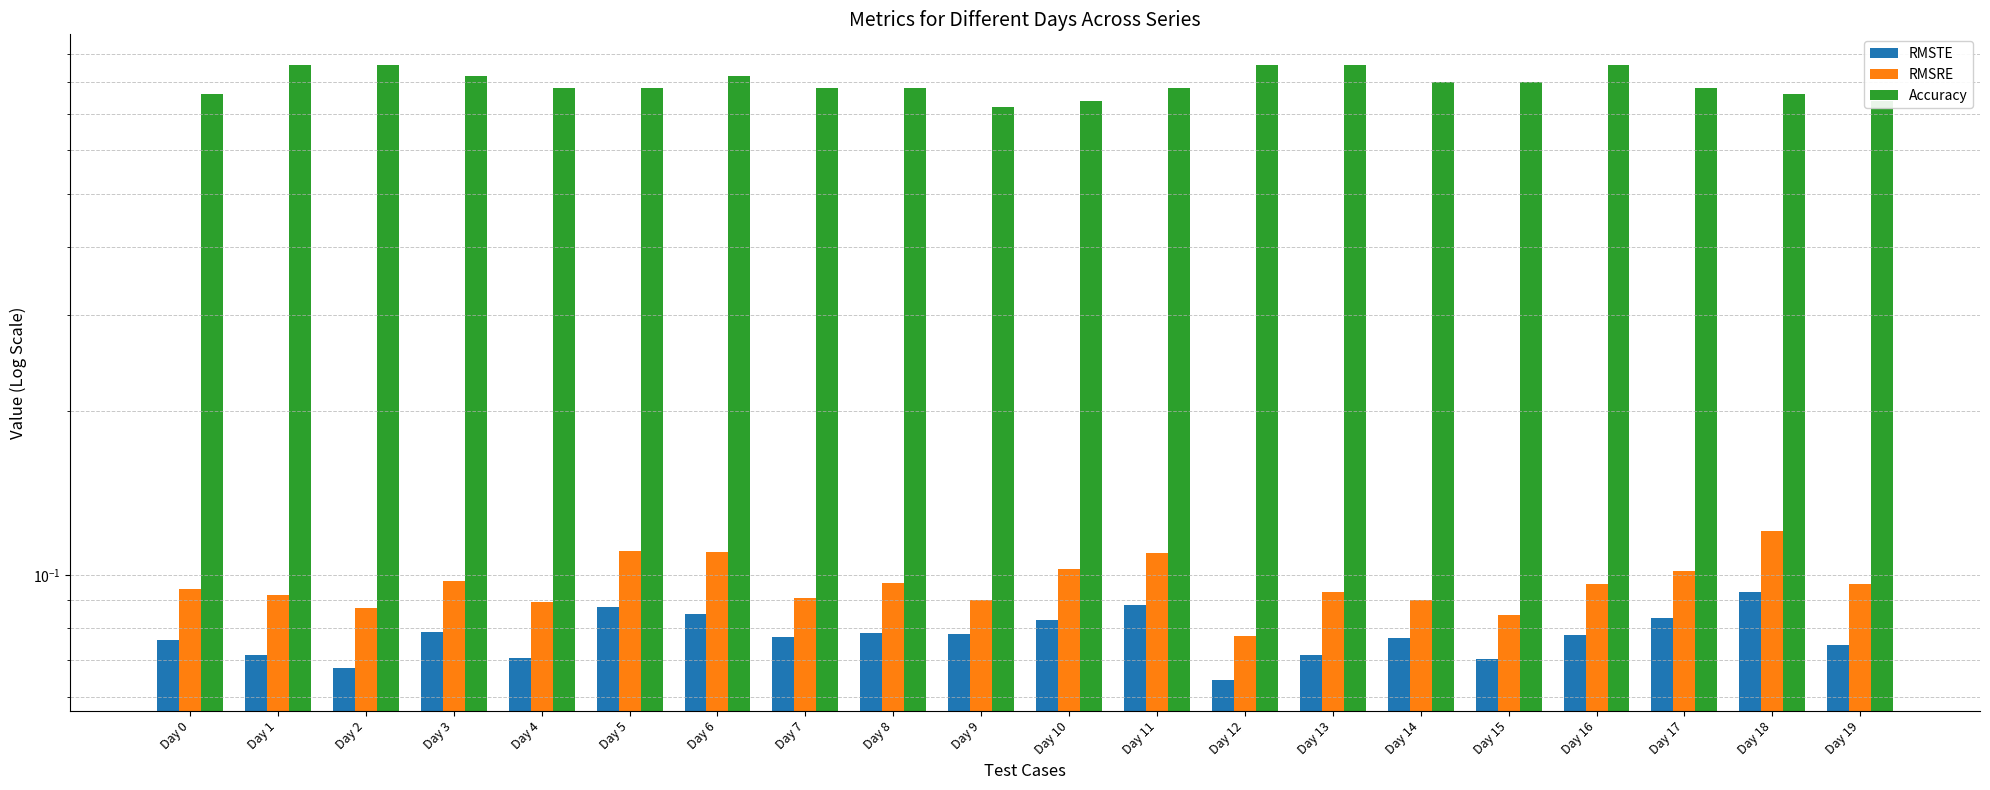

How many bars are there in each group?

3